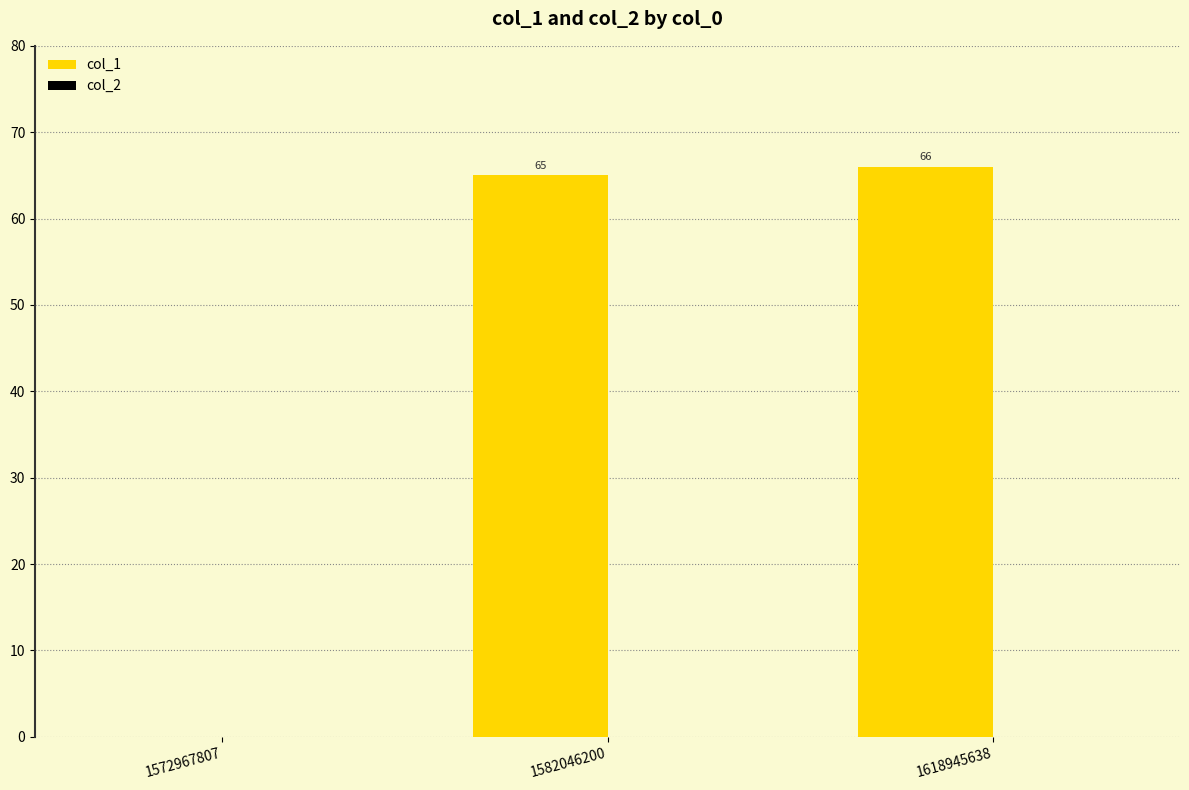

What is the change in value from 1572967807 to 1618945638?

+66